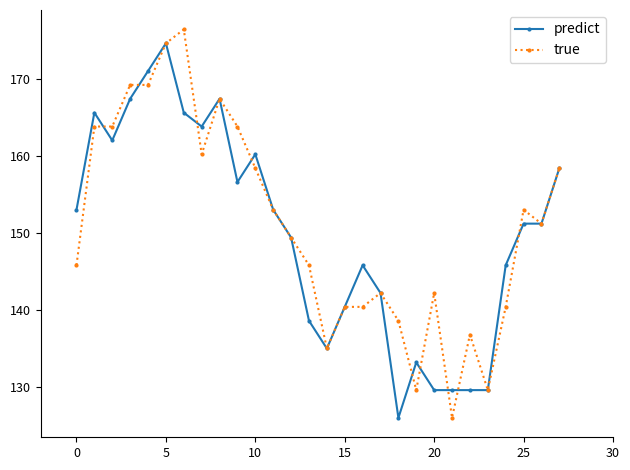

What is the difference between the maximum and second lowest values in the predict series?

45.0